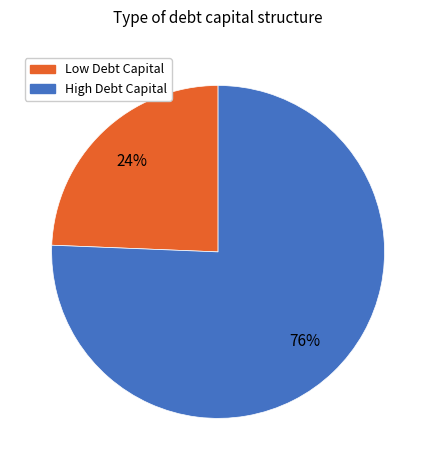

Does any single category account for the majority?

Yes